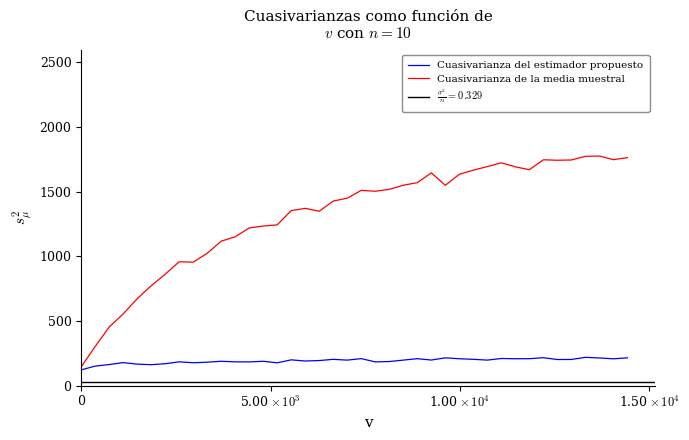

Which series has the largest total across all categories?

Cuasivarianza de la media muestral